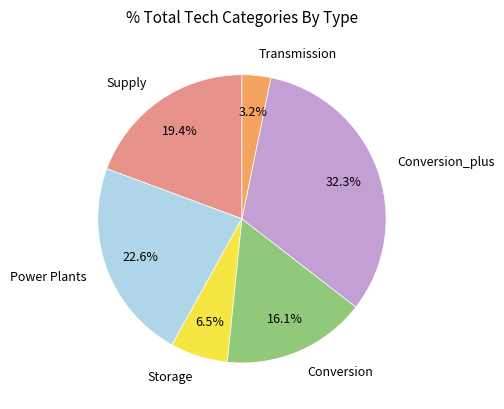

What is the smallest slice in the pie chart?

Transmission